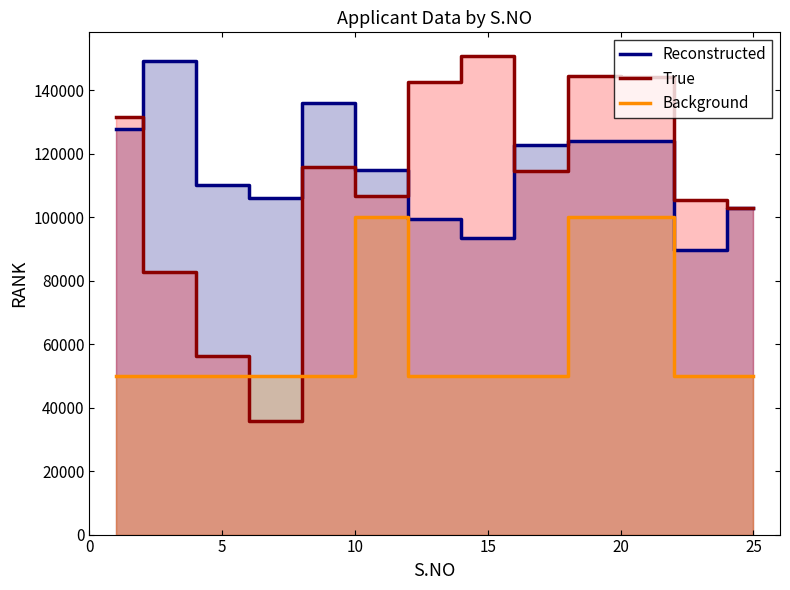

What are all the series names shown in the legend?

Reconstructed, True, Background